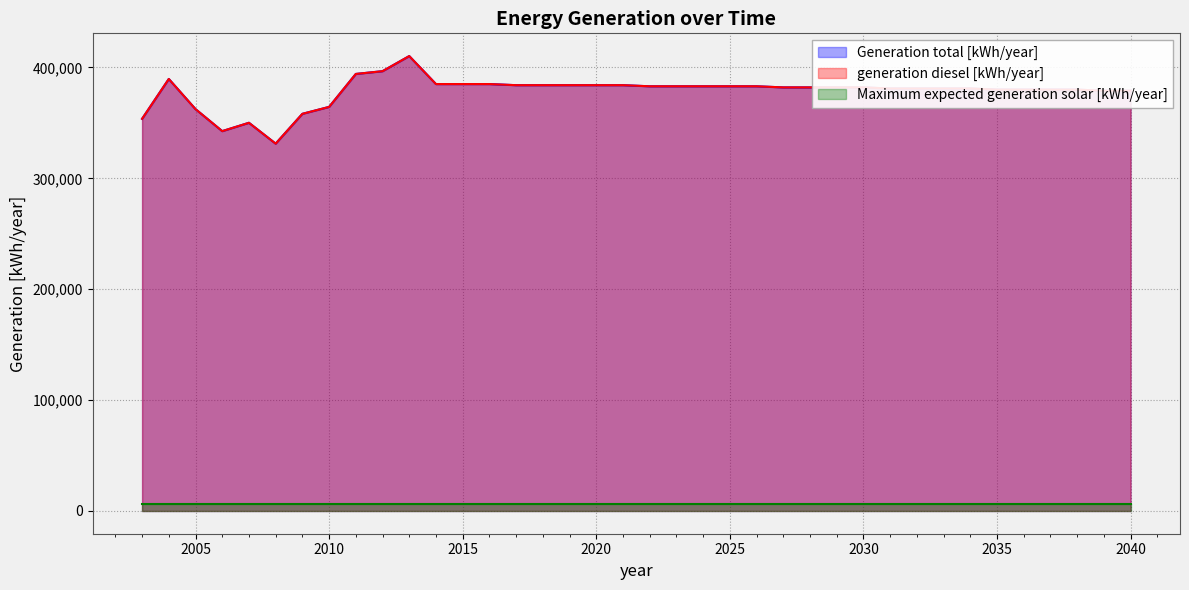

Between 2020 and 2007, which is larger?

2020